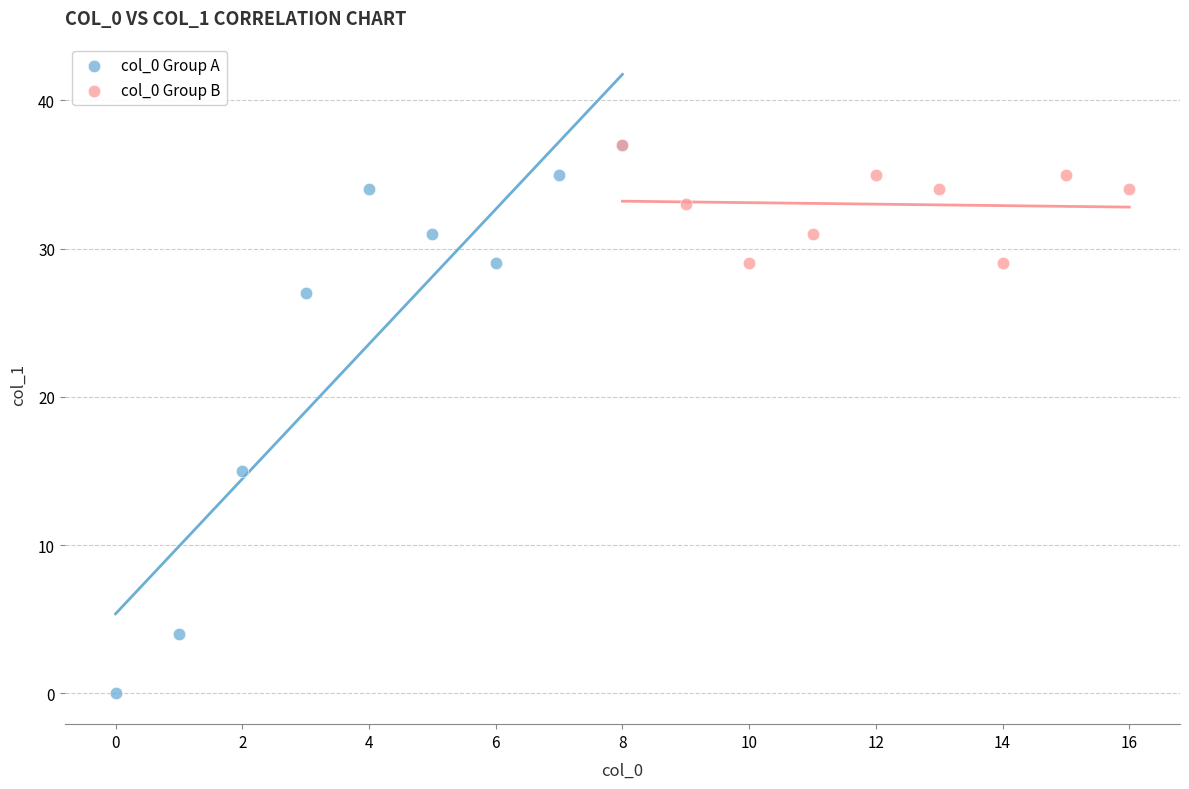

Which series reaches the minimum Y coordinate?

col_0 Group A